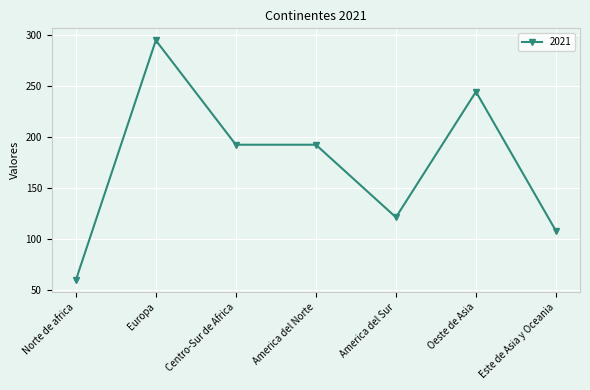

What is the value of the 5th point from the left?

121.3